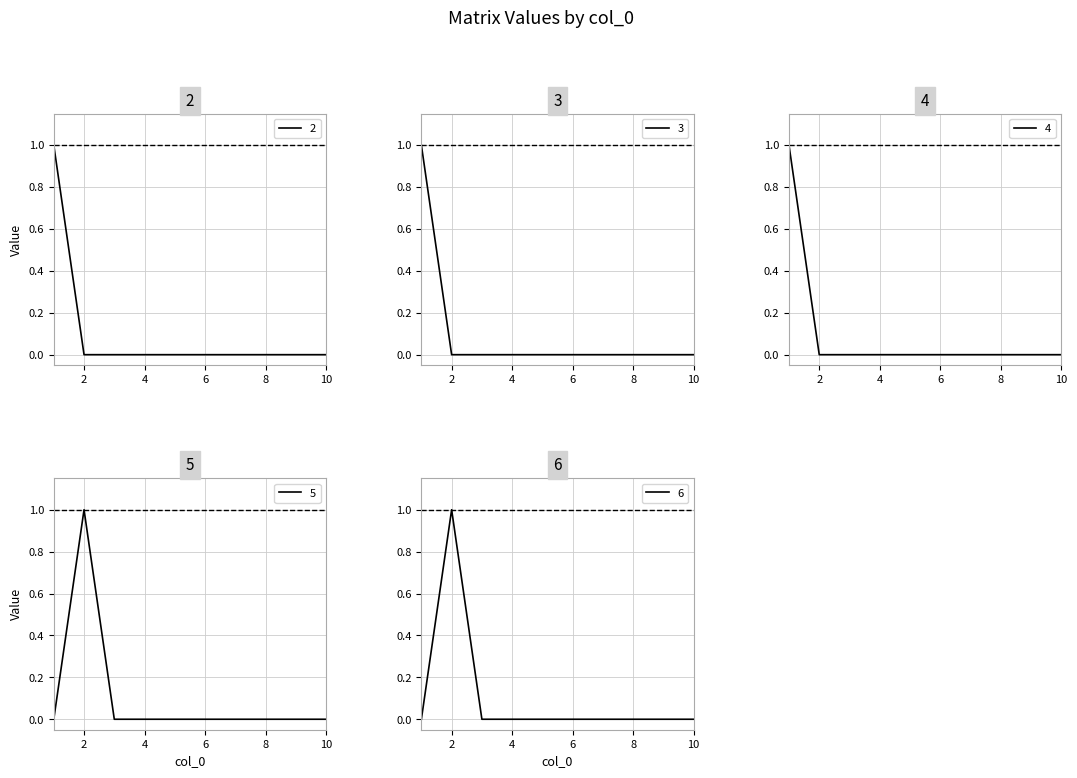

Which has a higher value, 1 or 9?

1